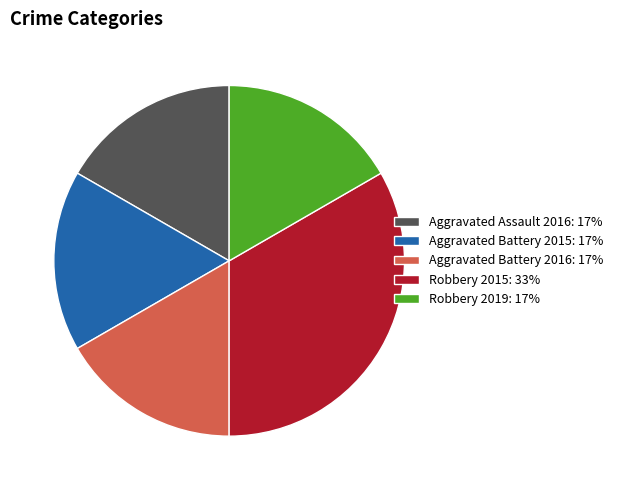

Which category has the biggest portion of the pie?

Robbery 2015